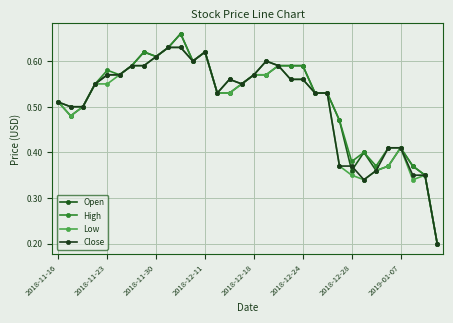

Does the chart have visible grid lines?

Yes